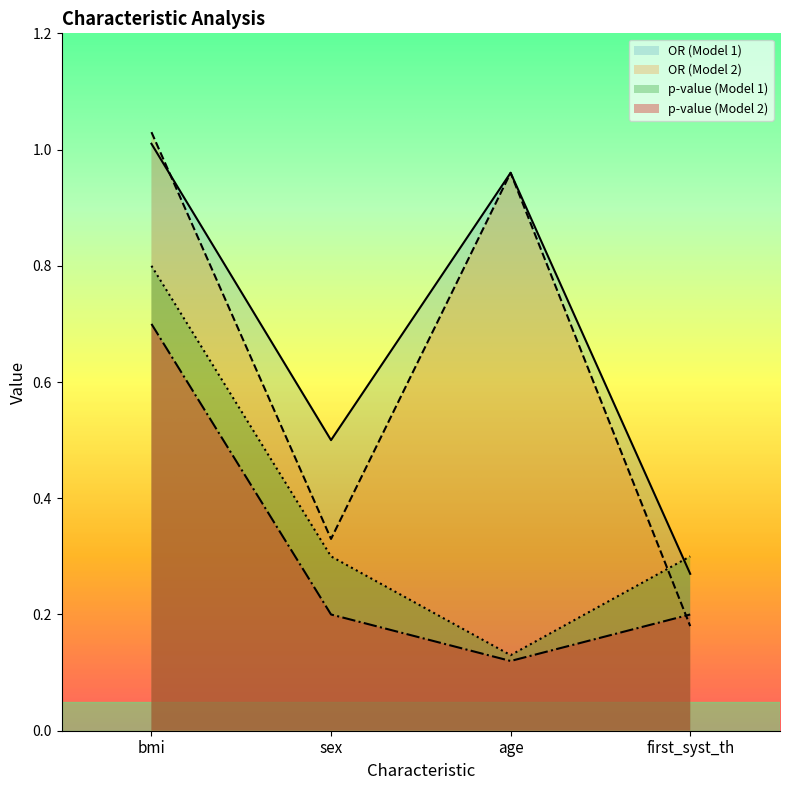

What is the difference between the p-value (Model 1) values at first_syst_th and age?

0.2